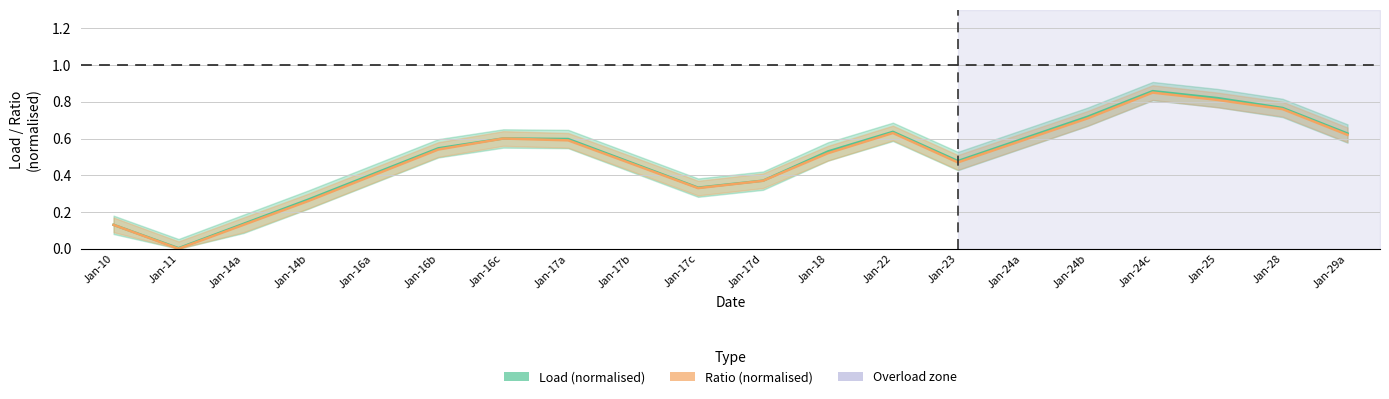

Reading right to left, what are all the values shown in this chart?

Load (normalised): 0.6	0.8	0.8	0.9	0.7	0.6	0.5	0.6	0.5	0.4	0.3	0.5	0.6	0.6	0.5	0.4	0.3	0.1	0.0	0.1
Ratio (normalised): 0.6	0.8	0.8	0.8	0.7	0.6	0.5	0.6	0.5	0.4	0.3	0.5	0.6	0.6	0.5	0.4	0.3	0.1	0.0	0.1